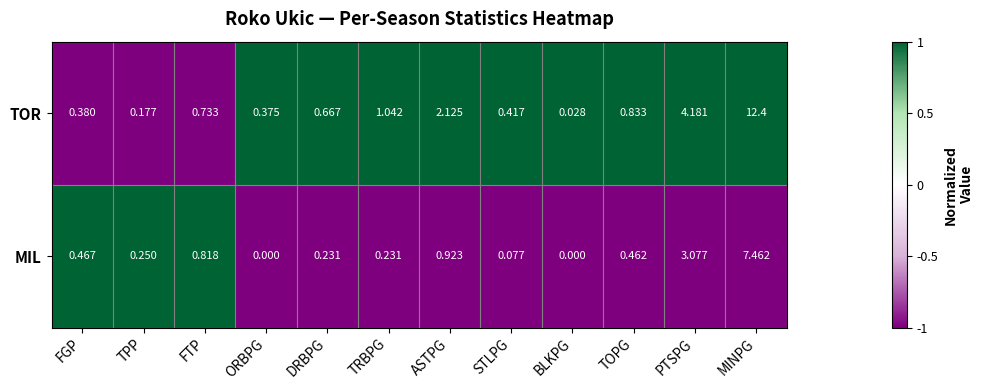

Which label corresponds to the largest value in the chart?

MINPG